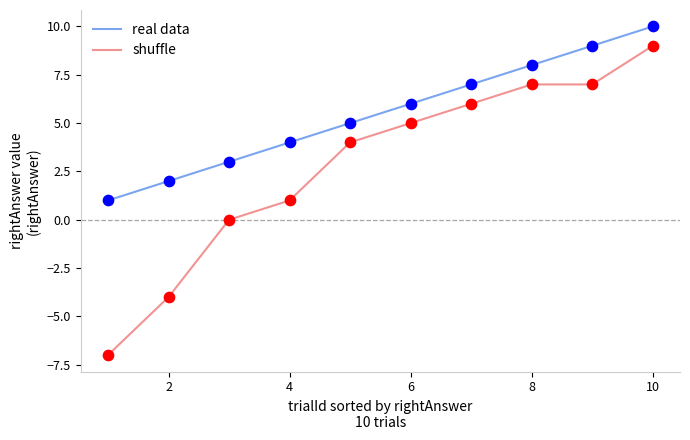

Which series has the widest spread of values?

shuffle